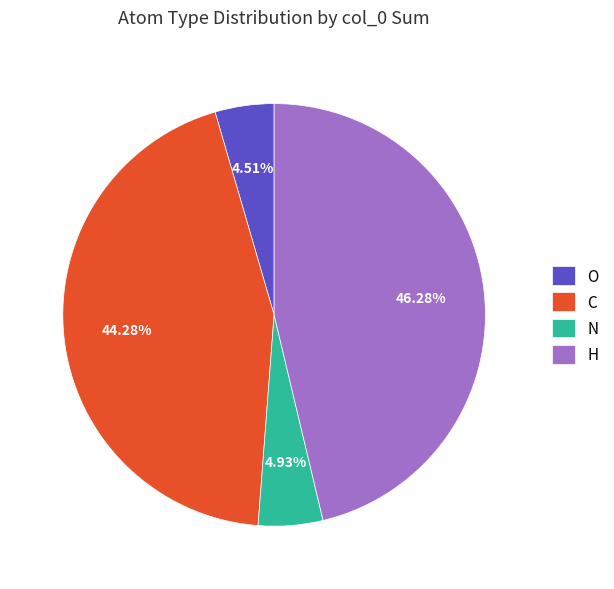

How much of the chart is everything except N?

95.1%